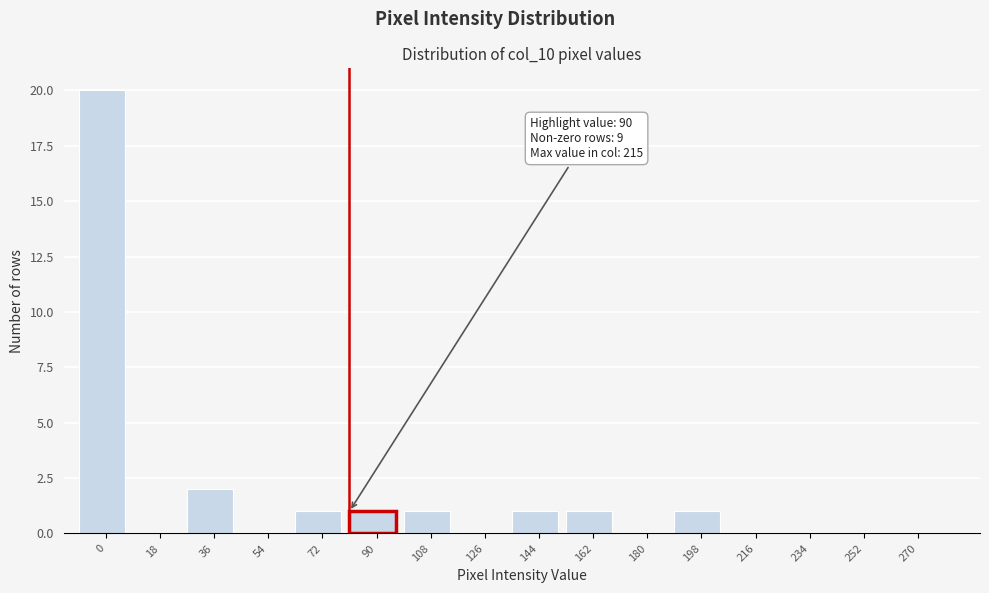

Reading left to right, transcribe all the data shown in this chart.

0=20	18=0	36=2	54=0	72=1	90=1	108=1	126=0	144=1	162=1	180=0	198=1	216=0	234=0	252=0	270=0